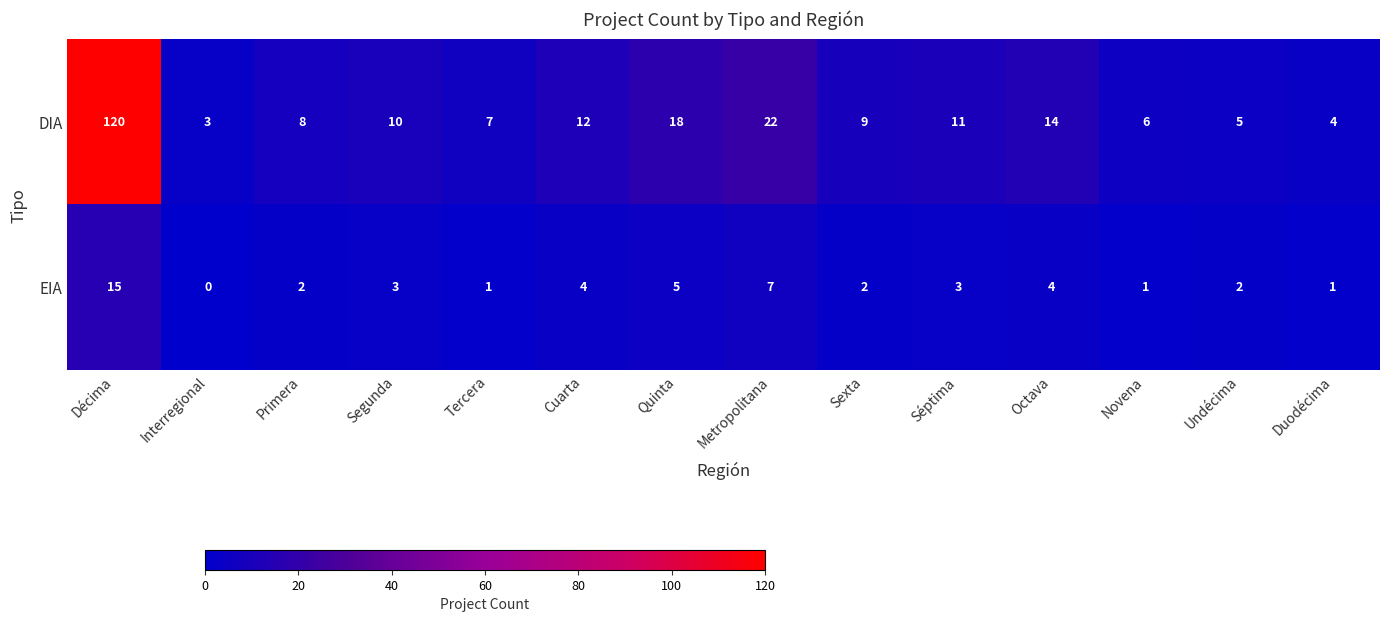

Rank the series by their maximum value, from highest to lowest.

DIA, EIA